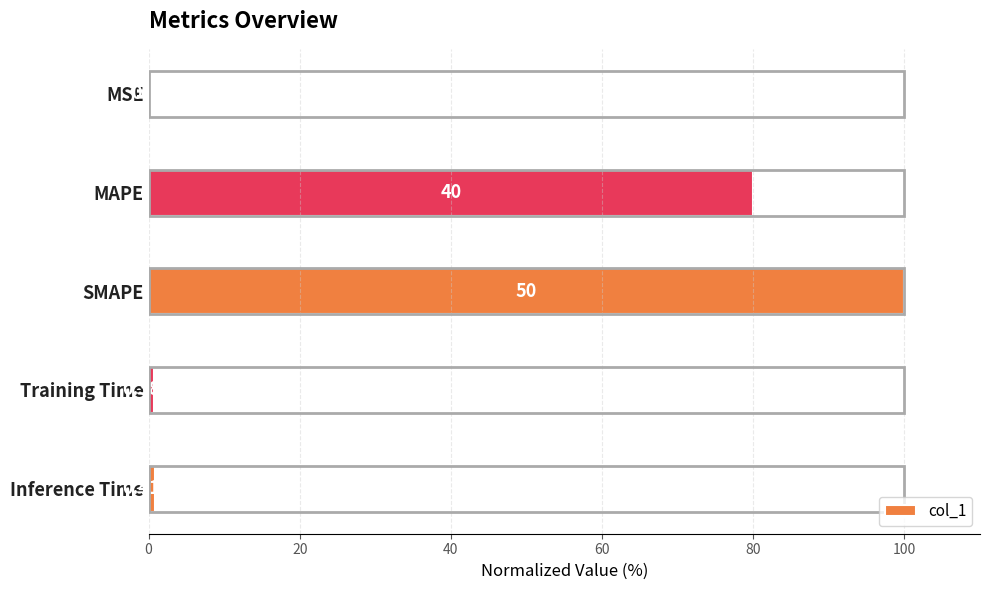

How many bars are there in total?

5